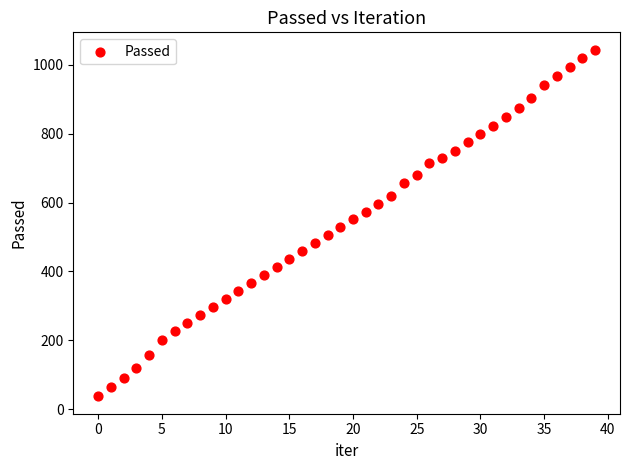

What is the range of Y values (max minus min)?

1007